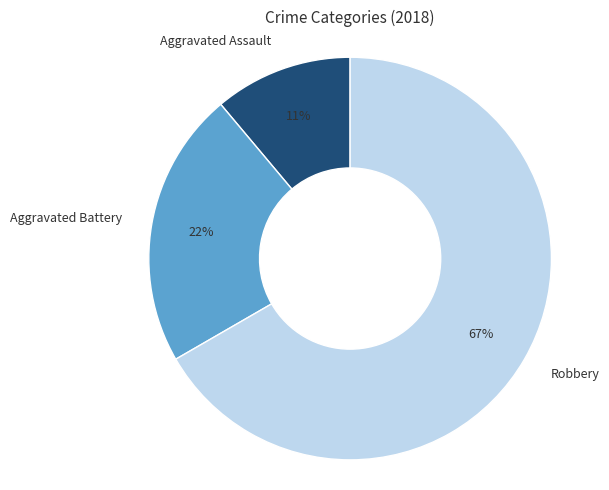

To the nearest percent, what portion does Aggravated Assault represent?

11%